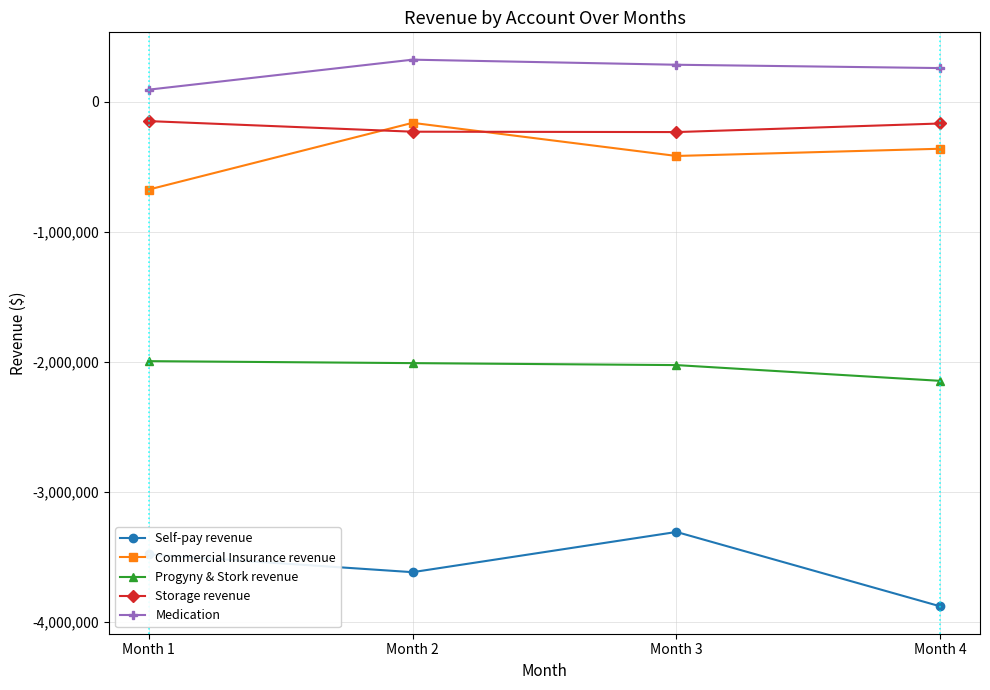

What is the spread (max minus min) of values at Month 3?

3592618.7